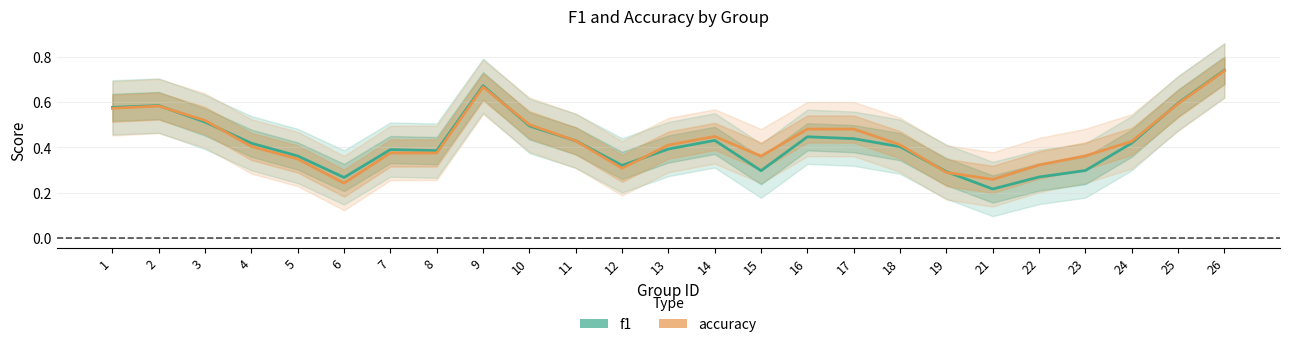

Which category has the lowest value in the f1 series?

21